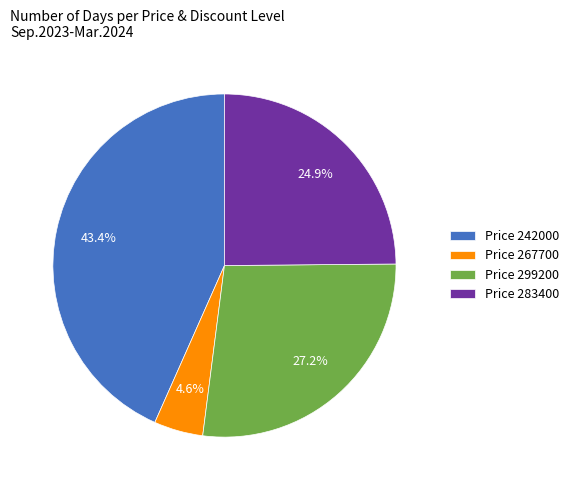

Which slice is the largest?

Price 242000